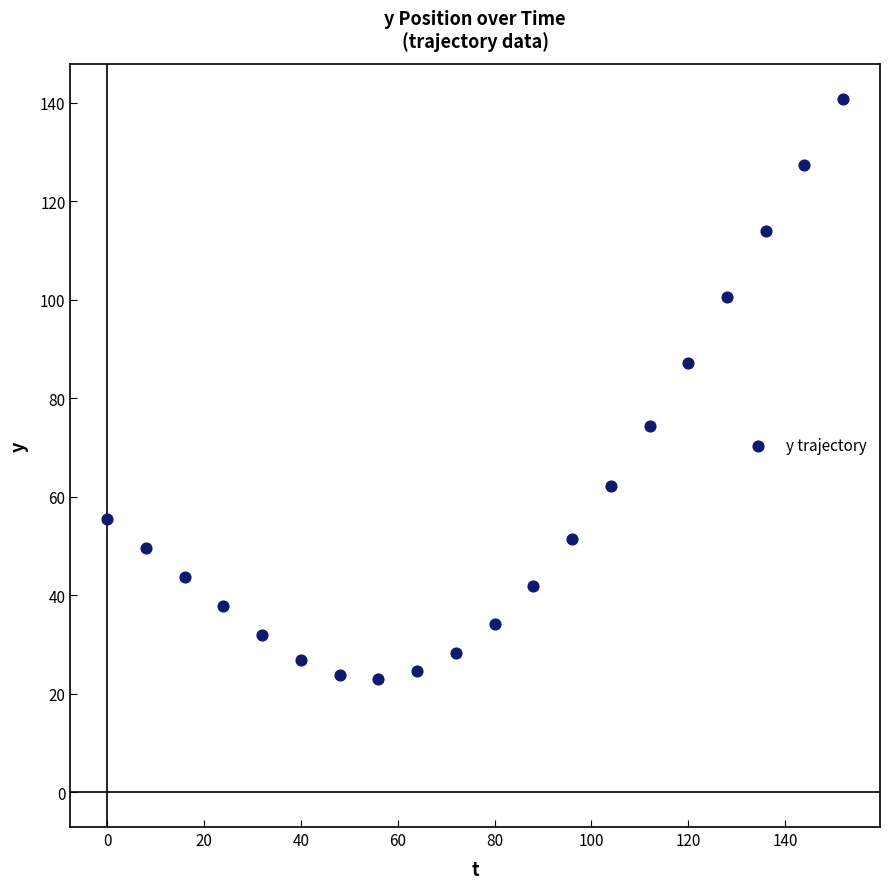

What is the range of Y values (max minus min)?

117.8